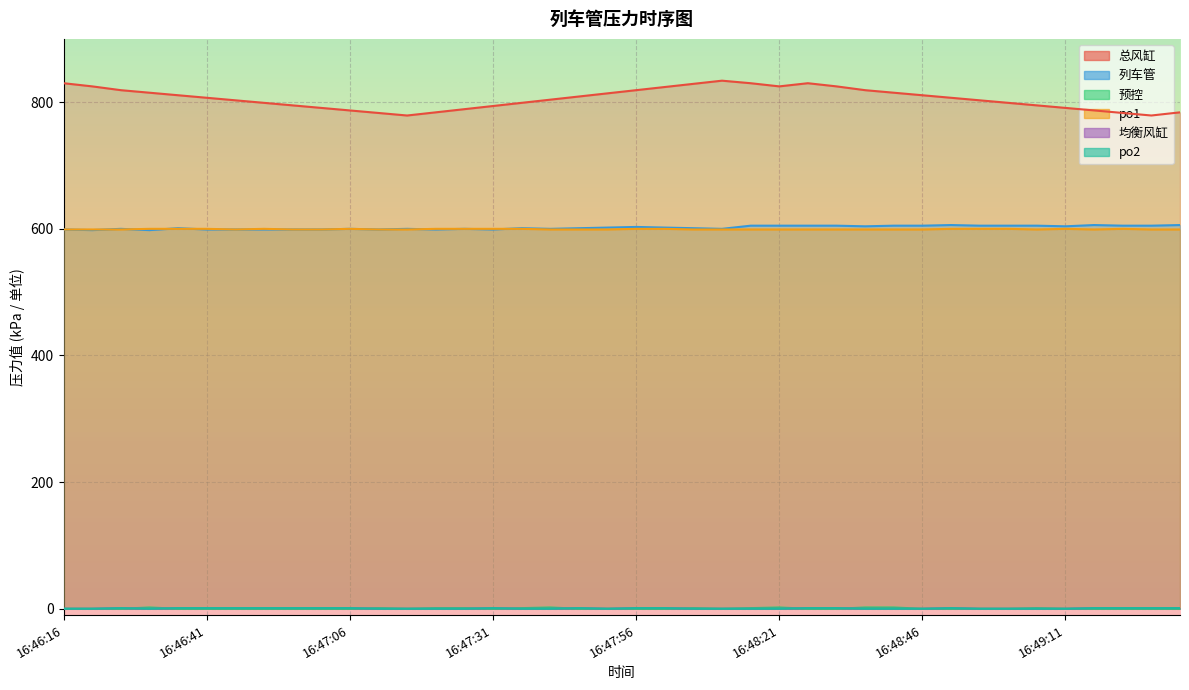

What is the sum of all po2 values?

19